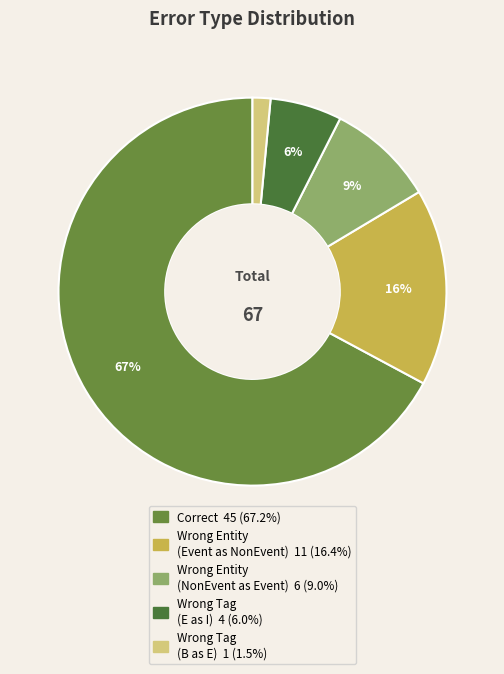

Count the number of slices in the pie.

5